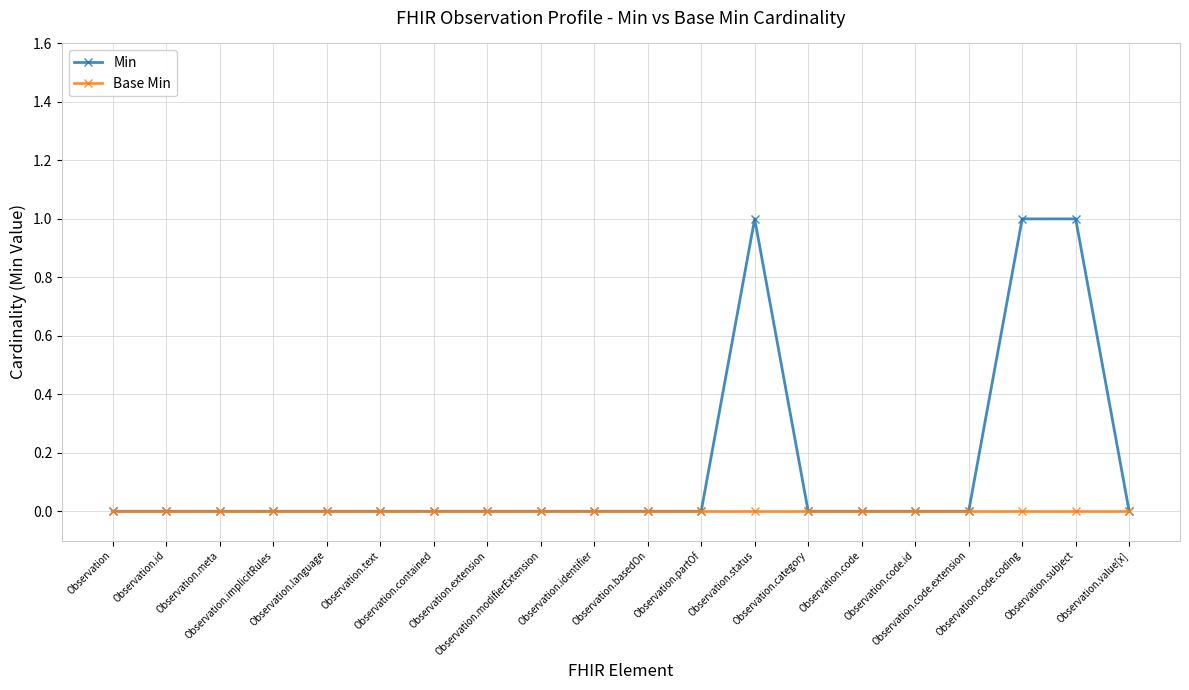

List the series in order of their peak value, highest first.

Min, Base Min